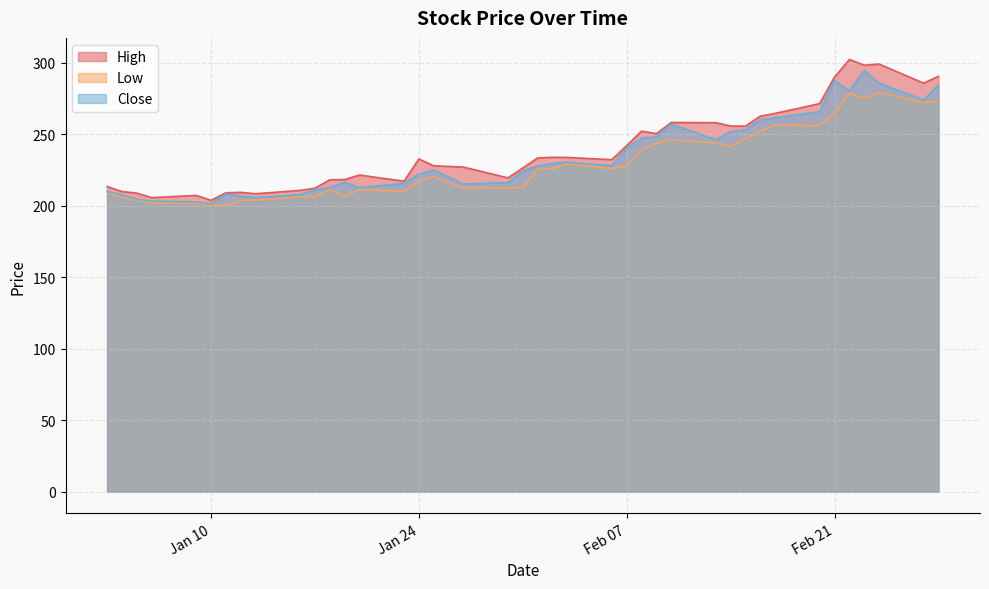

What is the minimum value for Low?

200.0